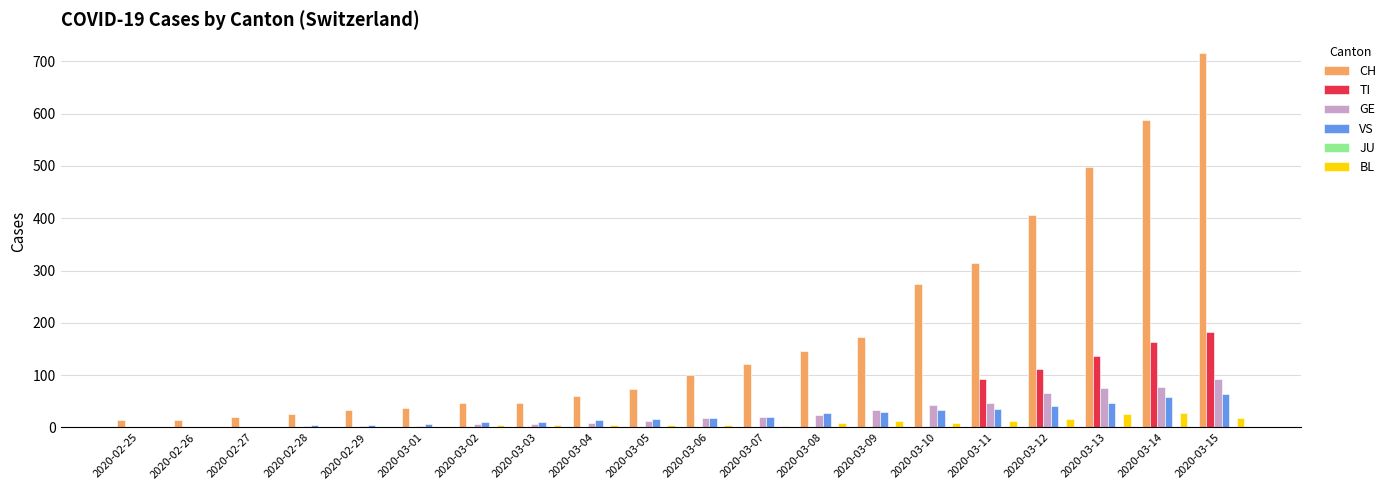

What is the maximum value for BL?

27